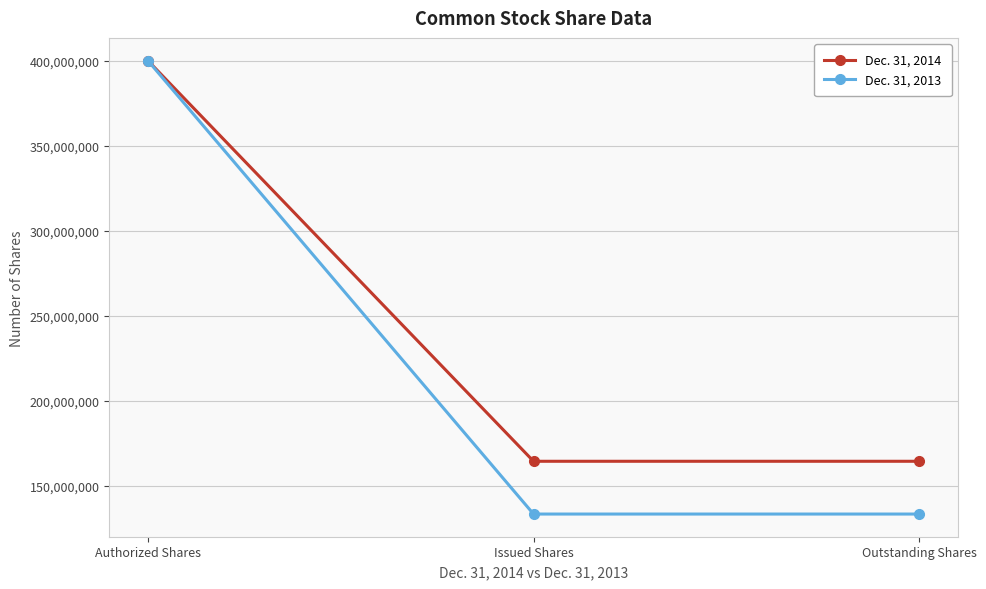

The value of Dec. 31, 2013 at Outstanding Shares is 214517670. True or false?

False